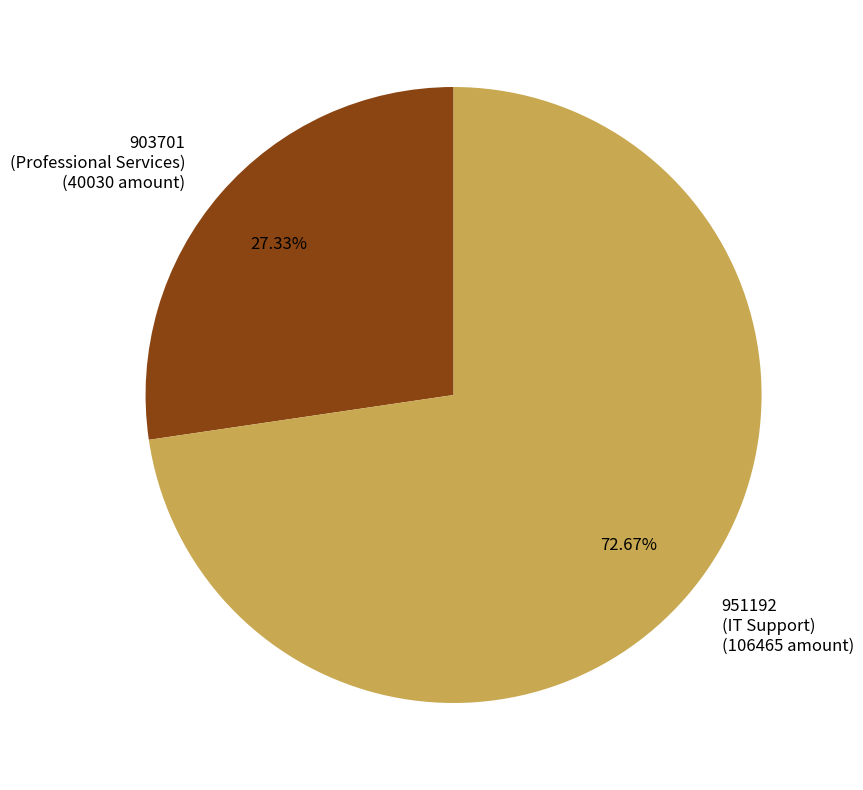

Is there a majority slice in this chart?

Yes